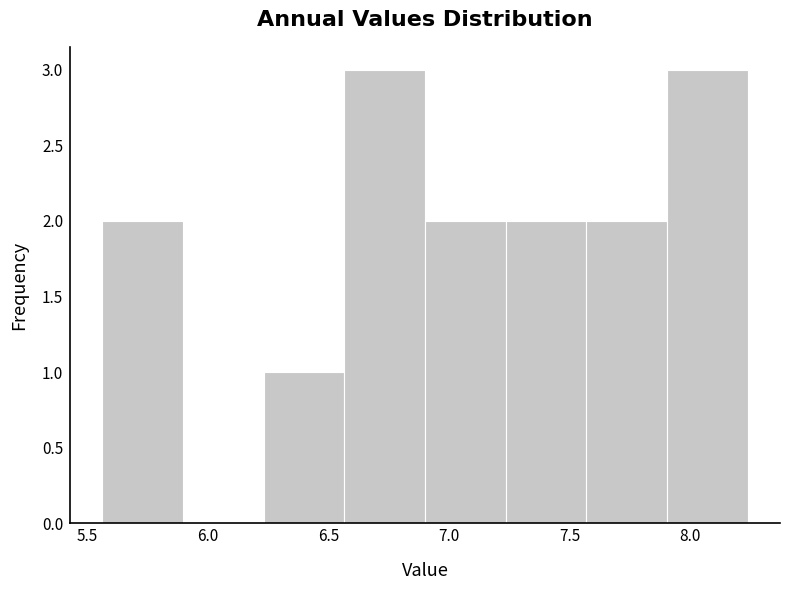

Reading left to right, list every bar in this chart as the range it spans on the x-axis followed by its height. Neither the bar edges nor the heights are printed on the chart, so give them approximately, as read against the axes.

5.55 to 5.90: 2
5.90 to 6.25: 0
6.25 to 6.55: 1
6.55 to 6.90: 3
6.90 to 7.25: 2
7.25 to 7.55: 2
7.55 to 7.90: 2
7.90 to 8.25: 3